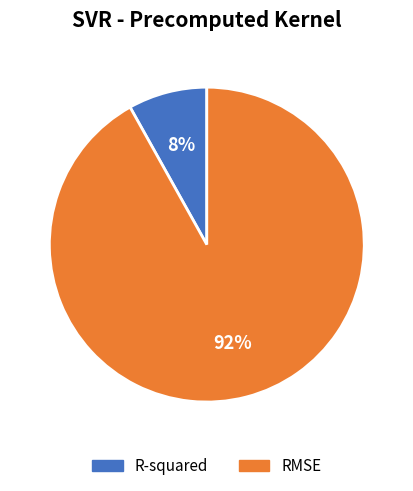

Which category accounts for the majority?

RMSE